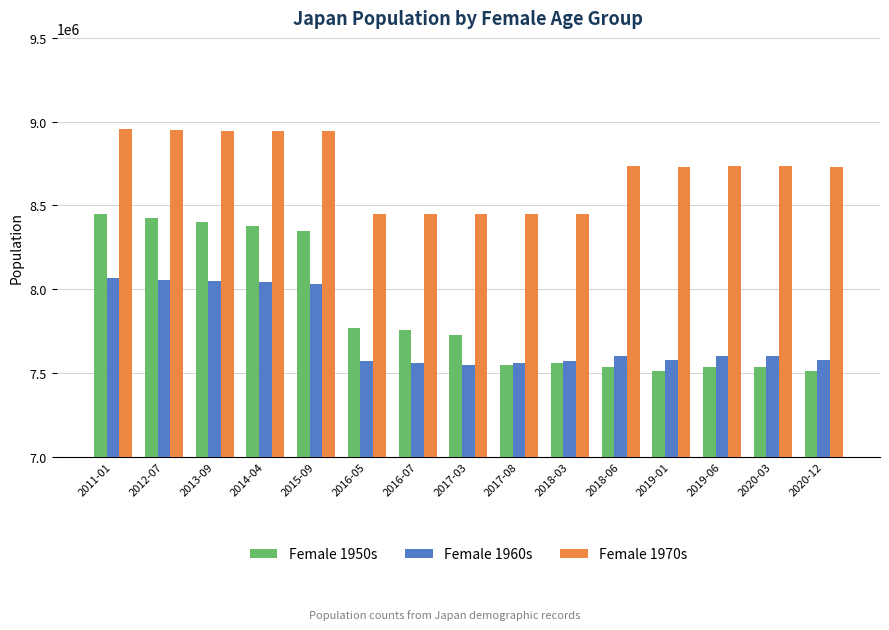

What is the maximum value shown in the chart?

8955000